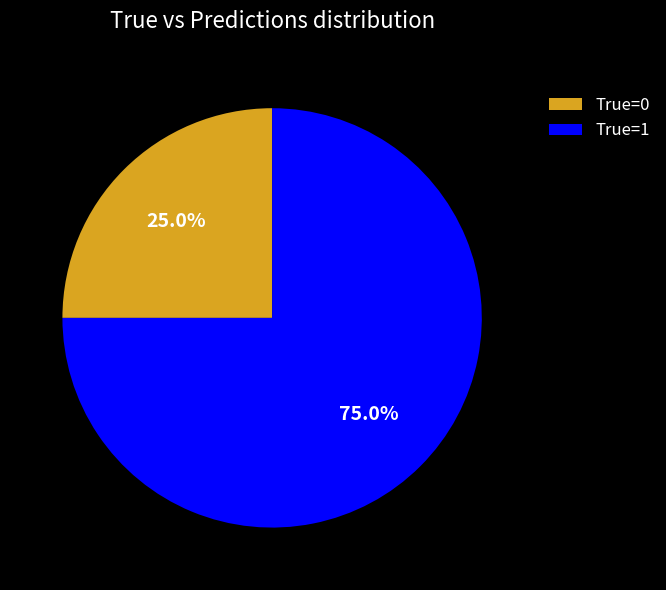

Which slice is the largest?

True=1